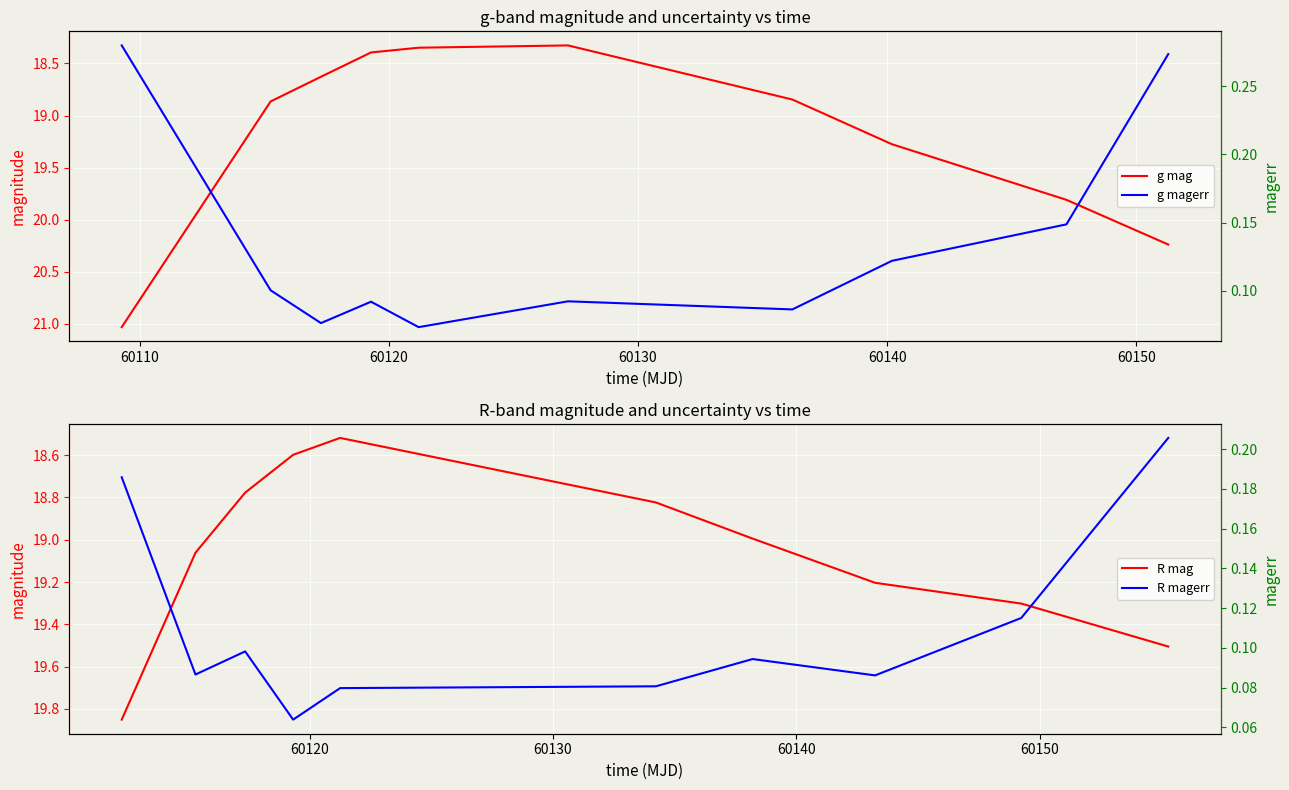

The value of g mag at 7 is 10.2. True or false?

False